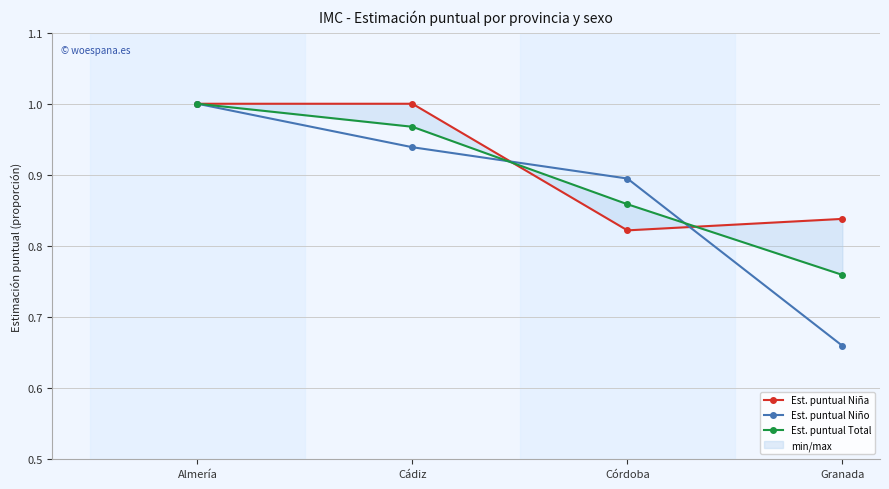

Reading left to right, what are all the values shown in this chart?

Est. puntual Niña: Almería=1.0	Cádiz=1.0	Córdoba=0.8	Granada=0.8
Est. puntual Niño: Almería=1.0	Cádiz=0.9	Córdoba=0.9	Granada=0.7
Est. puntual Total: Almería=1.0	Cádiz=1.0	Córdoba=0.9	Granada=0.8